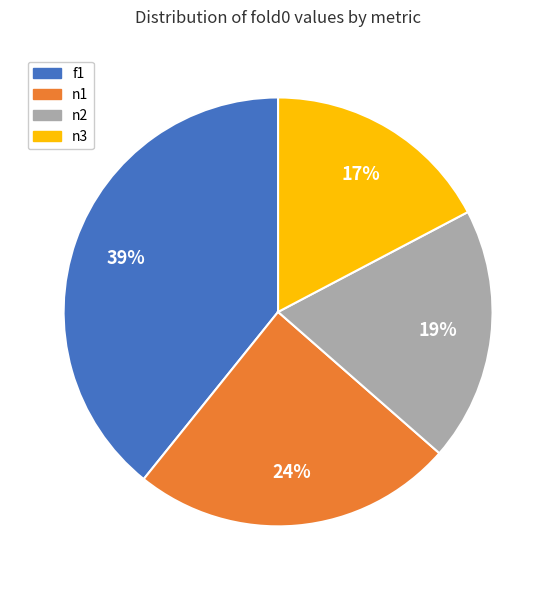

To the nearest percent, what is the average slice percentage?

25%